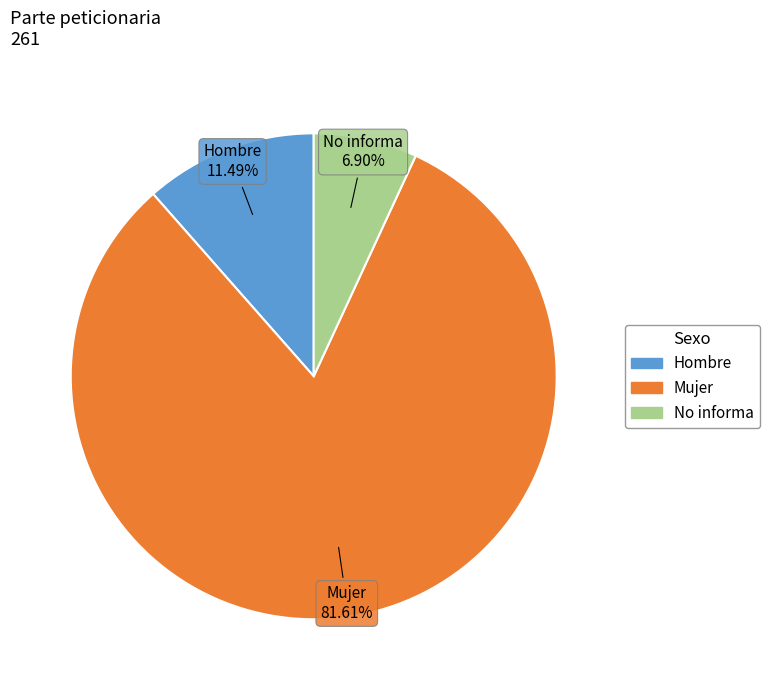

To the nearest percent, what is the difference between the Hombre and Mujer slice percentages?

70%